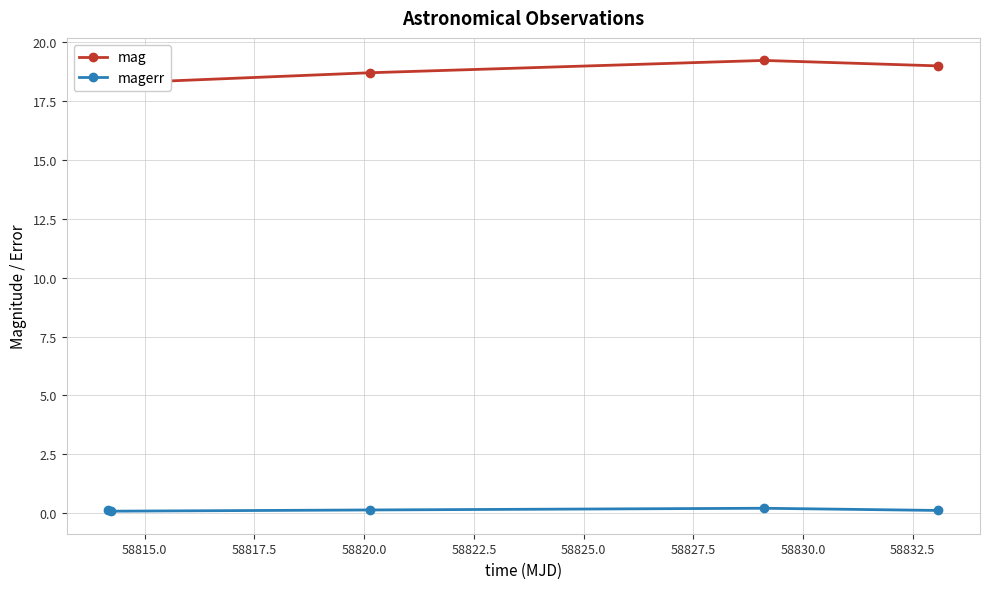

Count the number of categories in the chart.

5